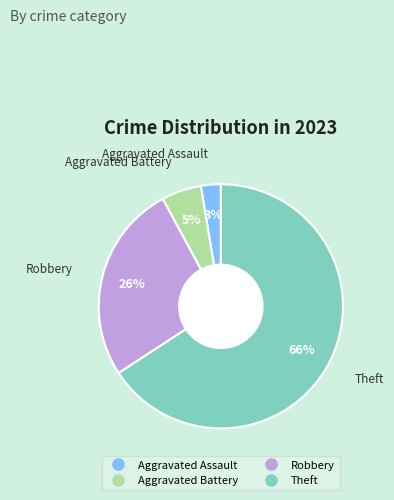

Does any single category account for the majority?

Yes